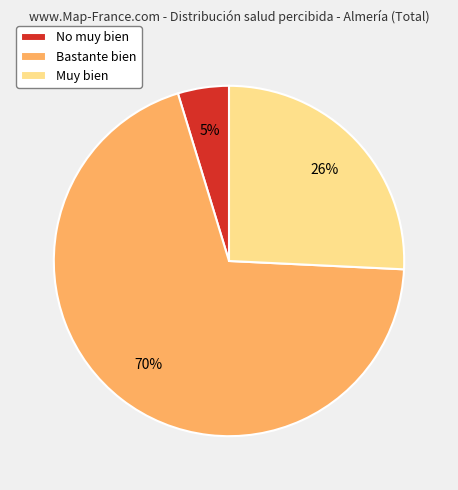

How many slices are in this pie chart?

3